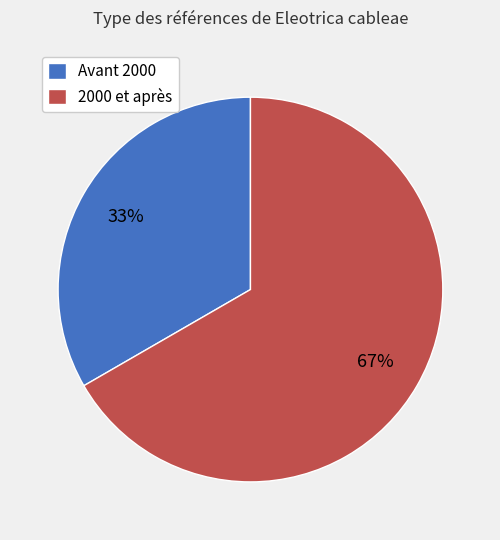

Is there any slice that represents more than half of the pie?

Yes